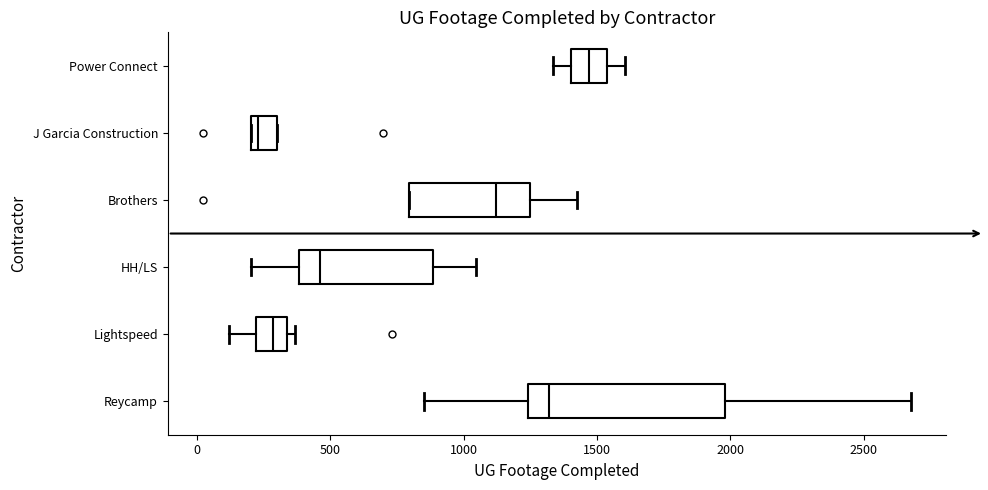

Reading bottom to top, transcribe this box plot: for each box, give where its median line is, the range the box spans, and where its two whiskers end, as read against the x-axis. The values are not printed on the chart, so give them approximately, as read against the axis.

Reycamp: median 1300, box 1250 to 2000, whiskers 850 to 2700
Lightspeed: median 300, box 200 to 350, whiskers 100 to 350 (just right of the box's right edge)
HH/LS: median 450, box 400 to 900, whiskers 200 to 1050
Brothers: median 1100, box 800 to 1250, whiskers 800 to 1450
J Garcia Construction: median 250, box 200 to 300, whiskers 200 to 300
Power Connect: median 1450, box 1400 to 1550, whiskers 1350 to 1600